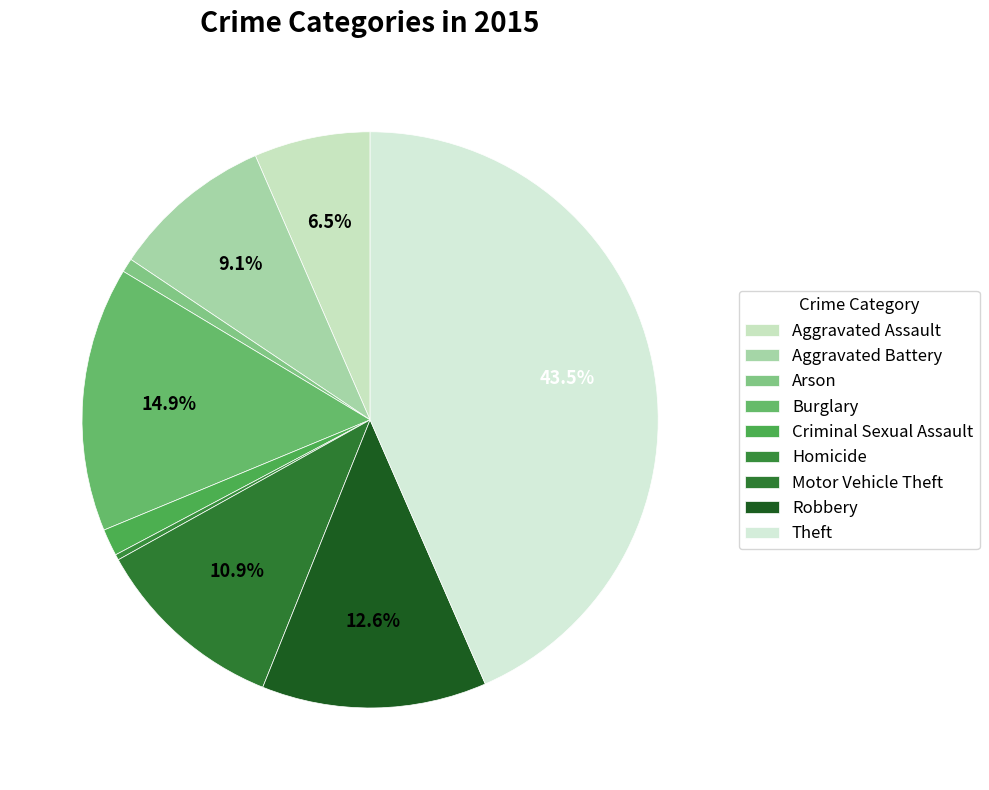

To the nearest percent, what portion does Theft represent?

43%